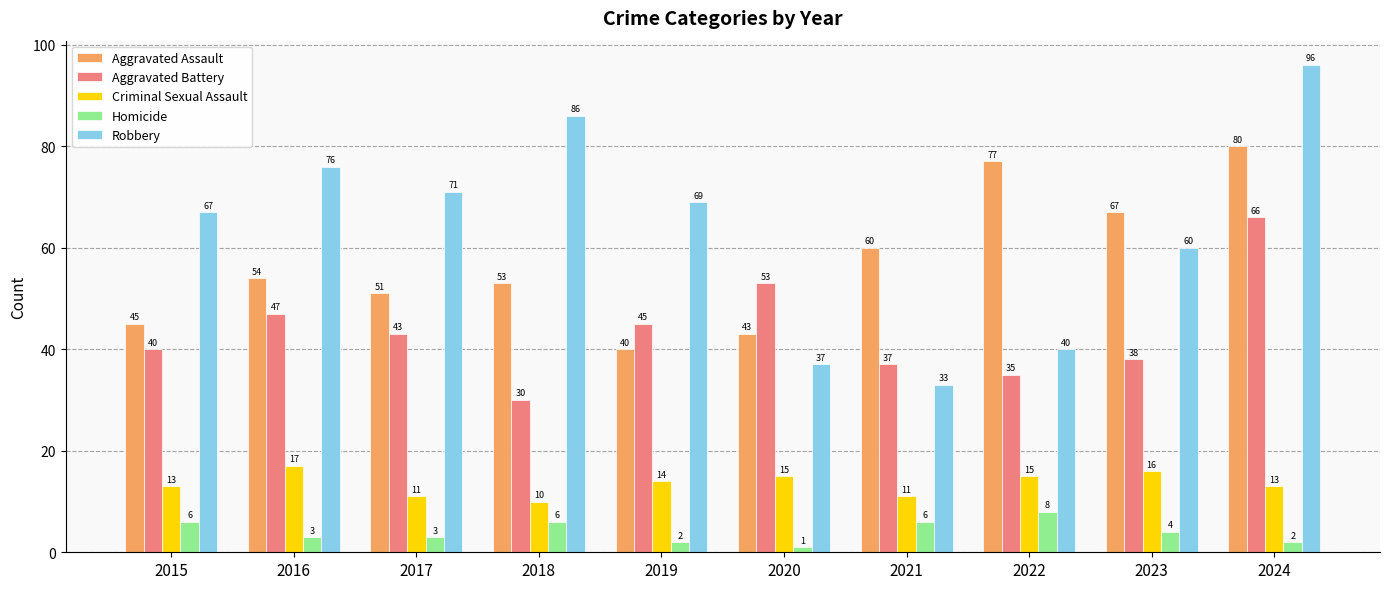

Which series changed the most between 2019 and 2022?

Aggravated Assault